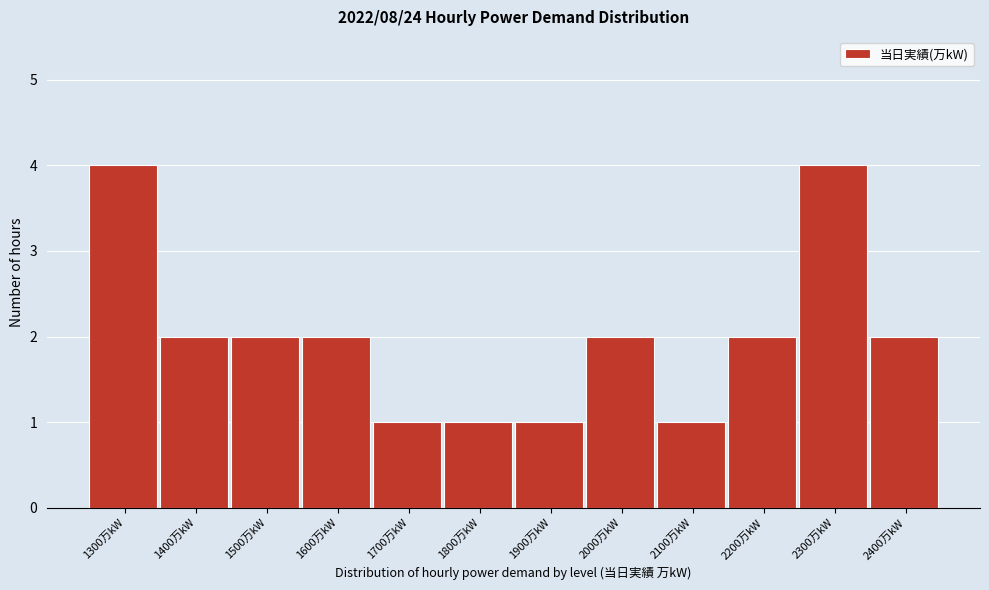

Reading left to right, what are all the values shown in this chart?

4	2	2	2	1	1	1	2	1	2	4	2